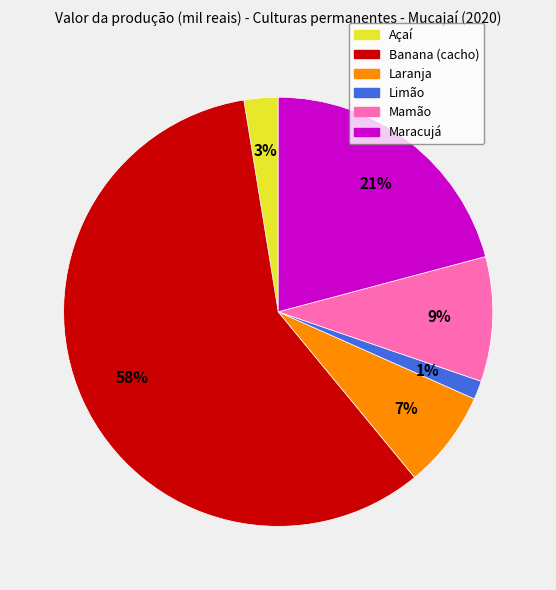

Between Açaí and Mamão, which is larger?

Mamão